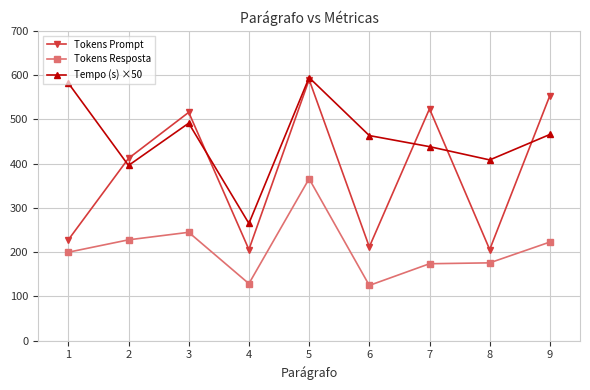

Which series changed the most between 3 and 5?

Tokens Resposta